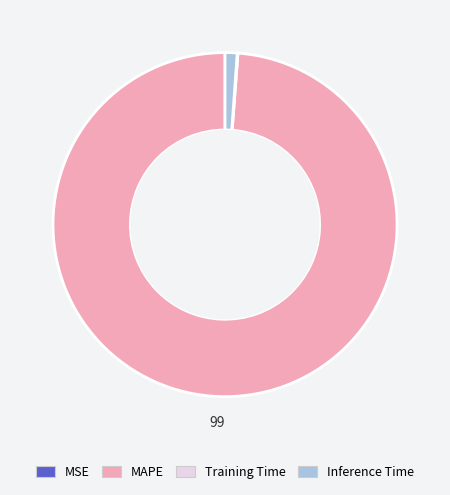

Is there any slice that represents more than half of the pie?

Yes